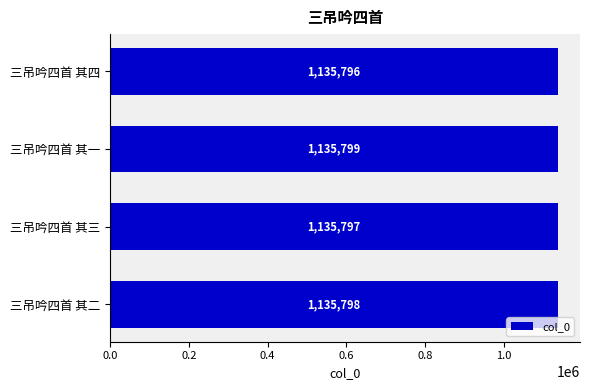

List the labels in order of value, smallest first.

三吊吟四首 其四, 三吊吟四首 其三, 三吊吟四首 其二, 三吊吟四首 其一